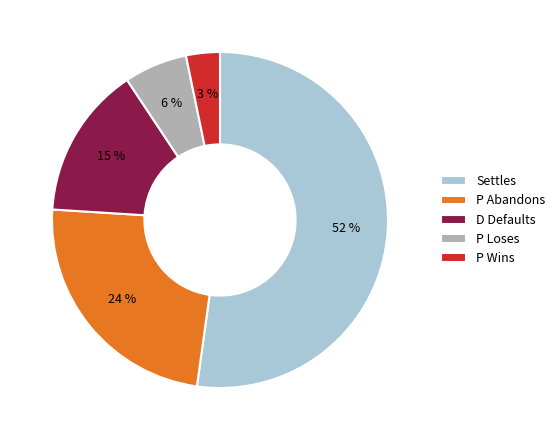

Which category has the biggest portion of the pie?

Settles